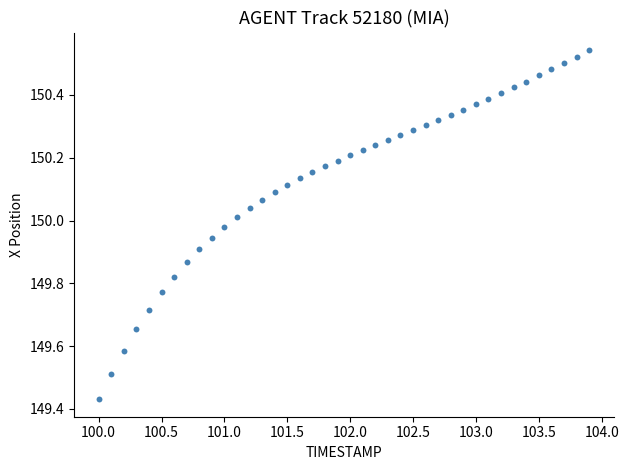

What is the range of X values (max minus min)?

3.9